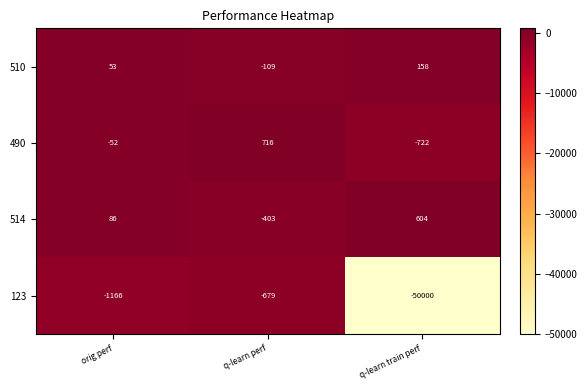

What is the total value across all series at orig perf?

-1079